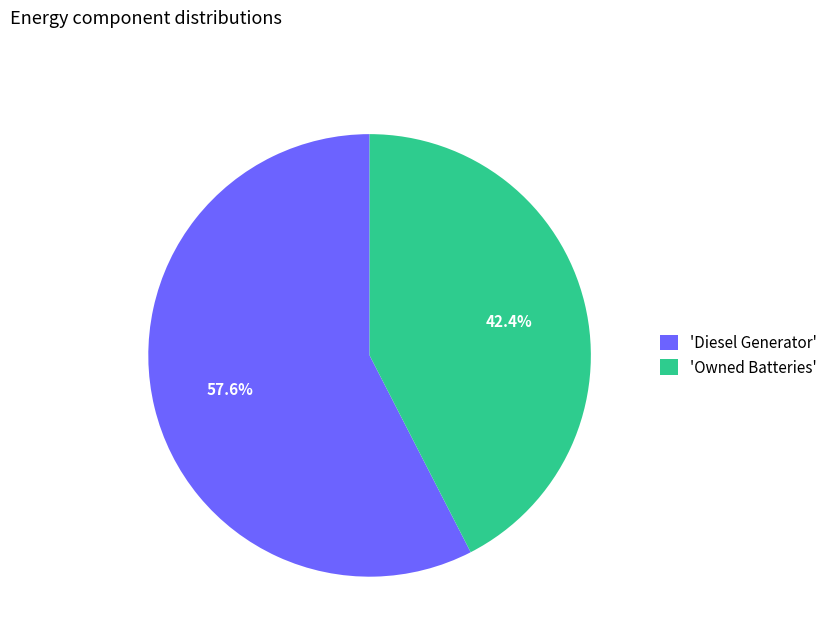

Which slice is the largest?

'Diesel Generator'